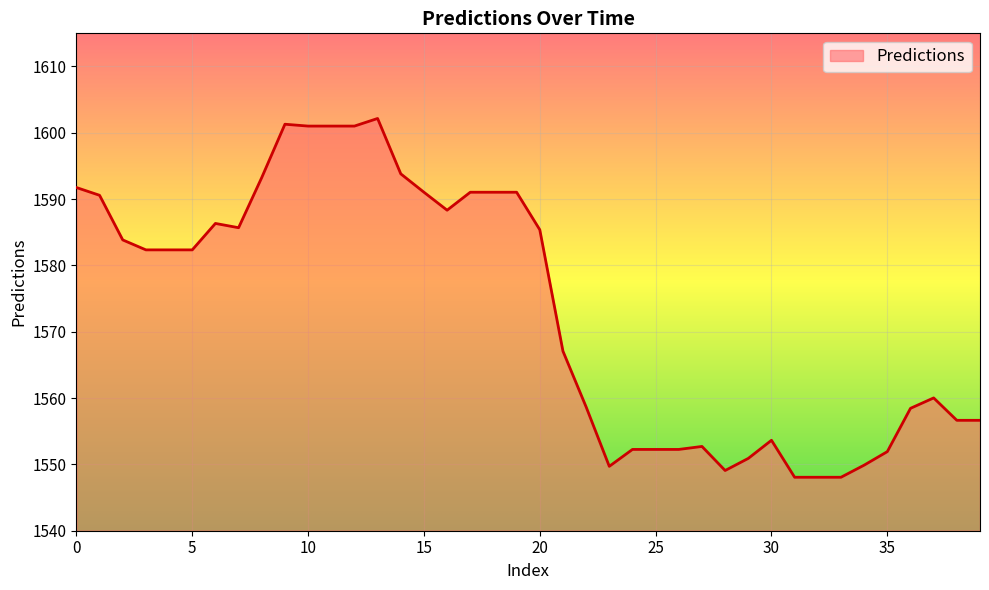

What is the smallest value displayed?

1548.1